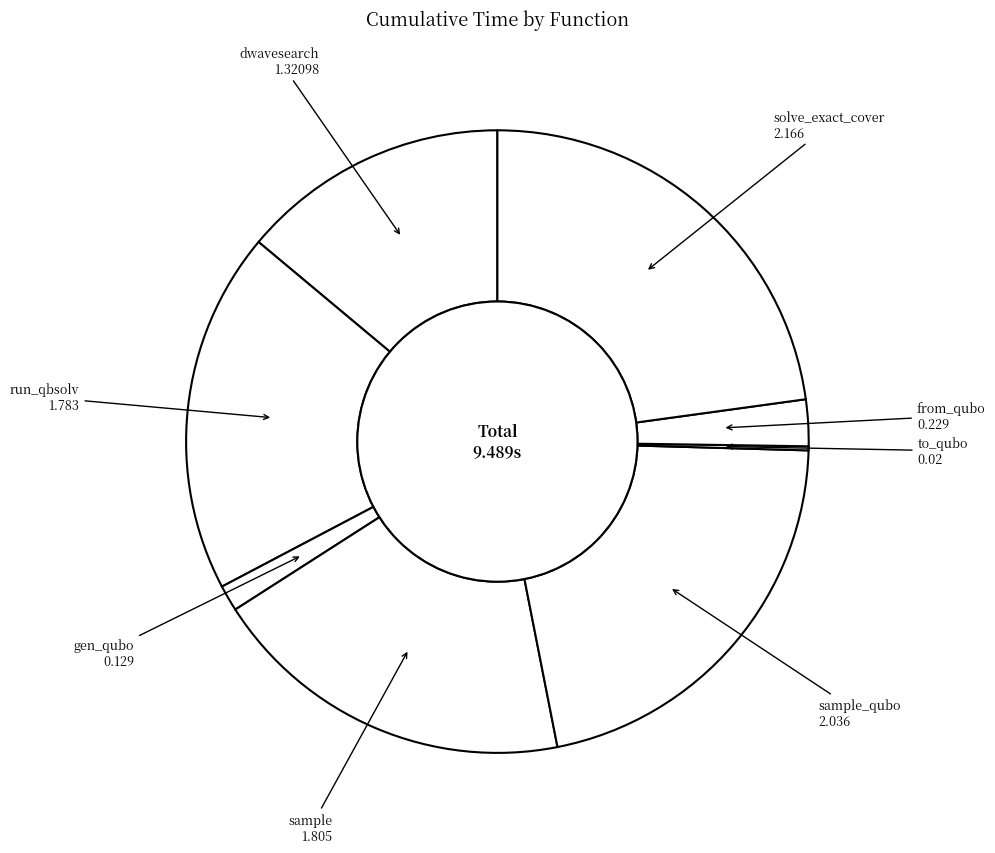

Which category has the smallest portion of the pie?

to_qubo